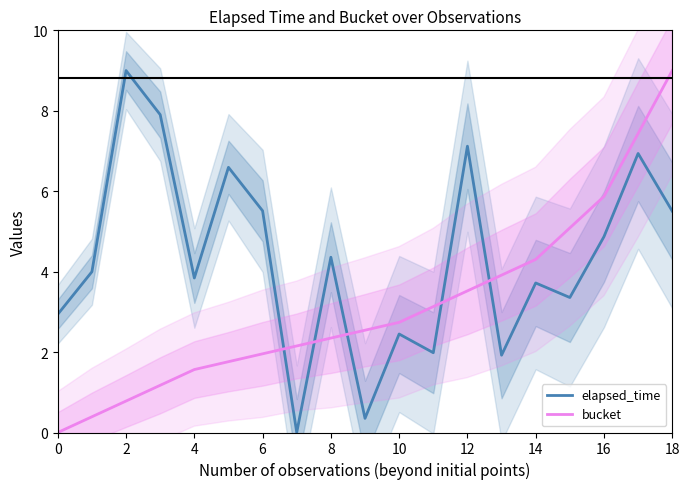

Which series has the largest total across all categories?

elapsed_time